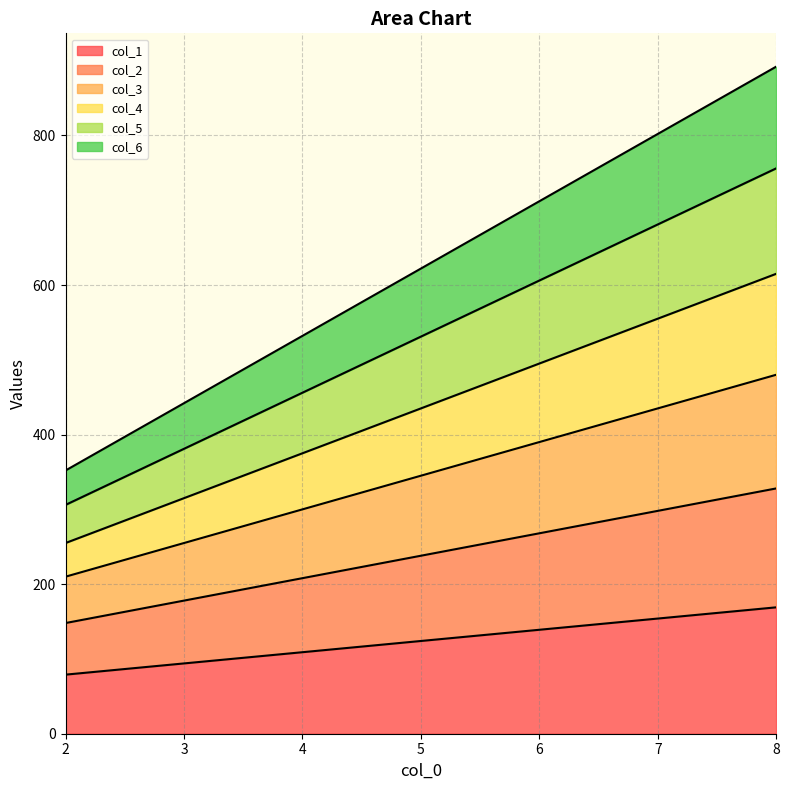

List the labels in order of col_4 value, smallest first.

2, 3, 4, 5, 6, 7, 8